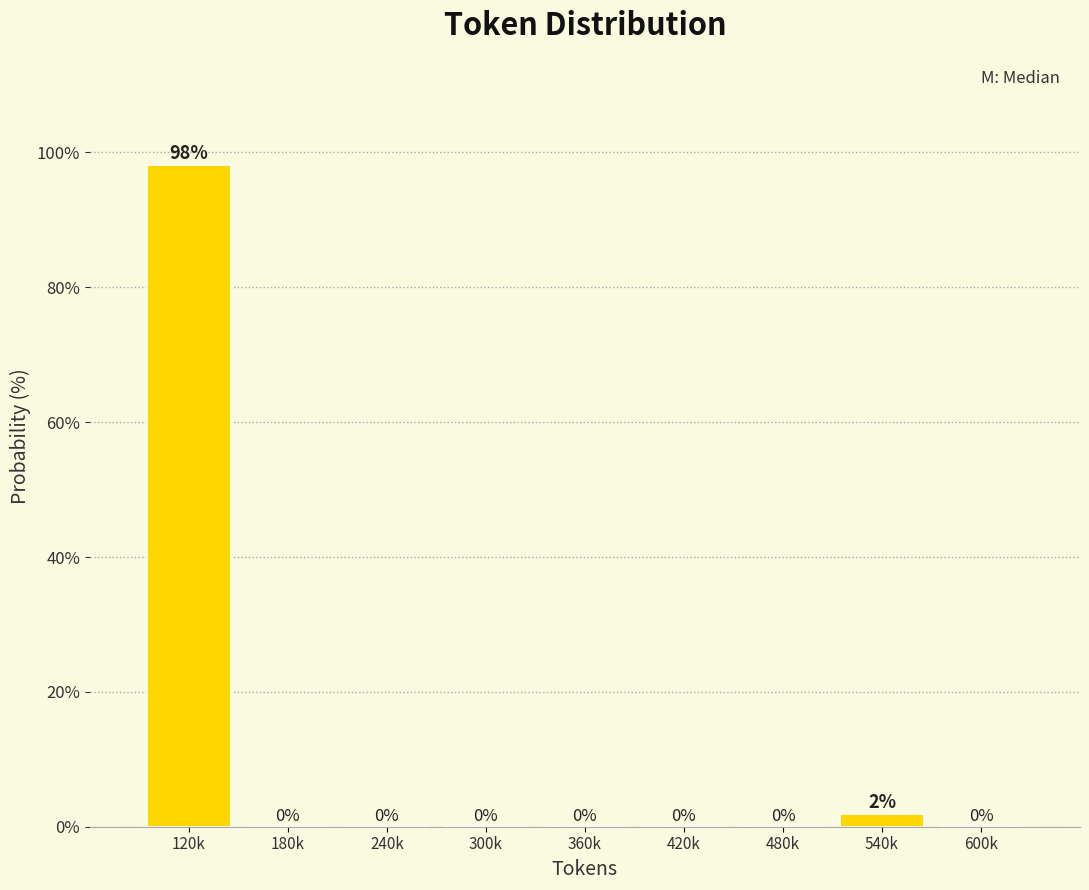

What is the maximum value shown in the chart?

98.1